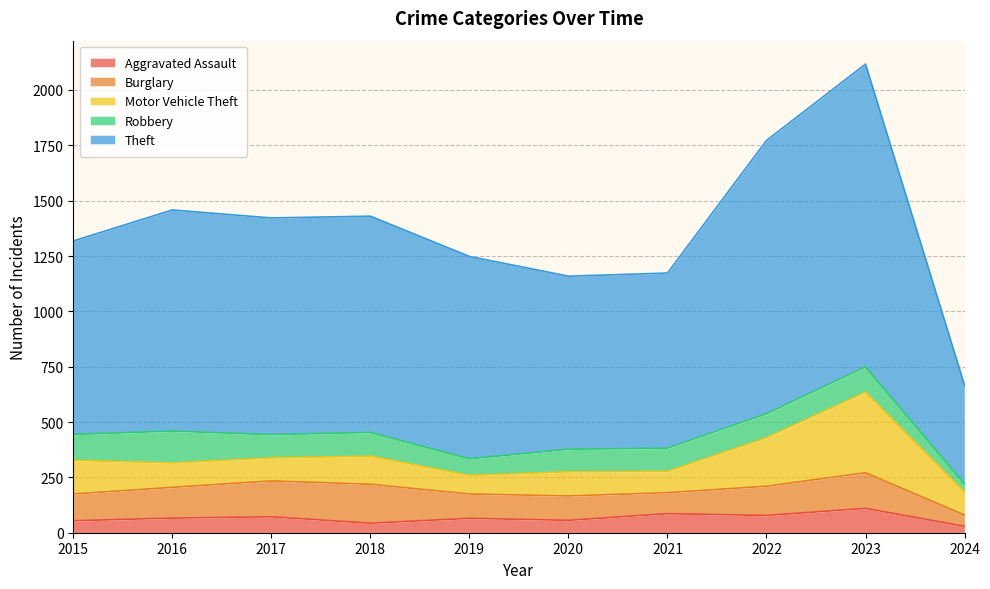

Reading left to right, what are all the values shown in this chart?

Aggravated Assault: 54	66	72	43	65	56	86	78	110	29
Burglary: 121	139	162	176	110	110	95	132	161	51
Motor Vehicle Theft: 152	110	104	127	84	109	96	219	364	104
Robbery: 117	144	105	107	75	102	105	108	114	37
Theft: 874	999	979	977	914	782	791	1235	1368	445